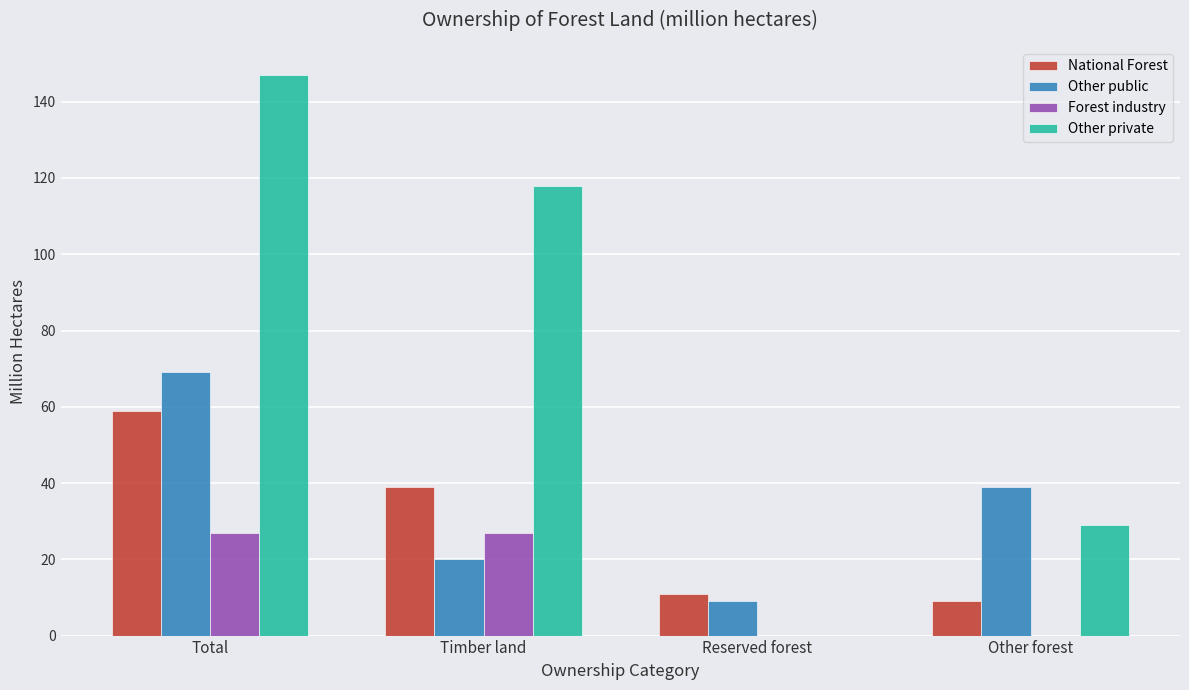

At which category is the sum across all series the highest?

Total